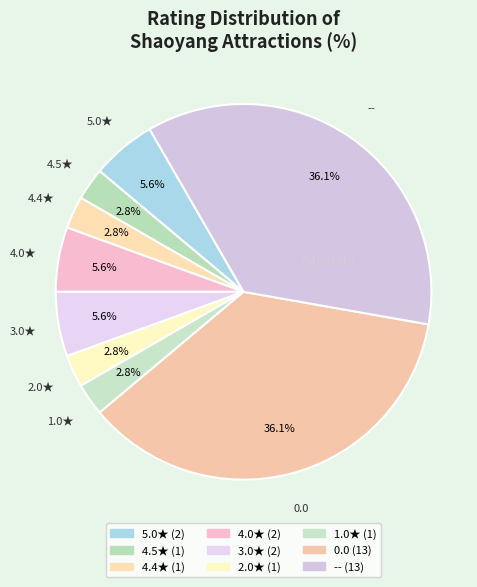

Does 2.0★ account for over 50% of the chart?

No